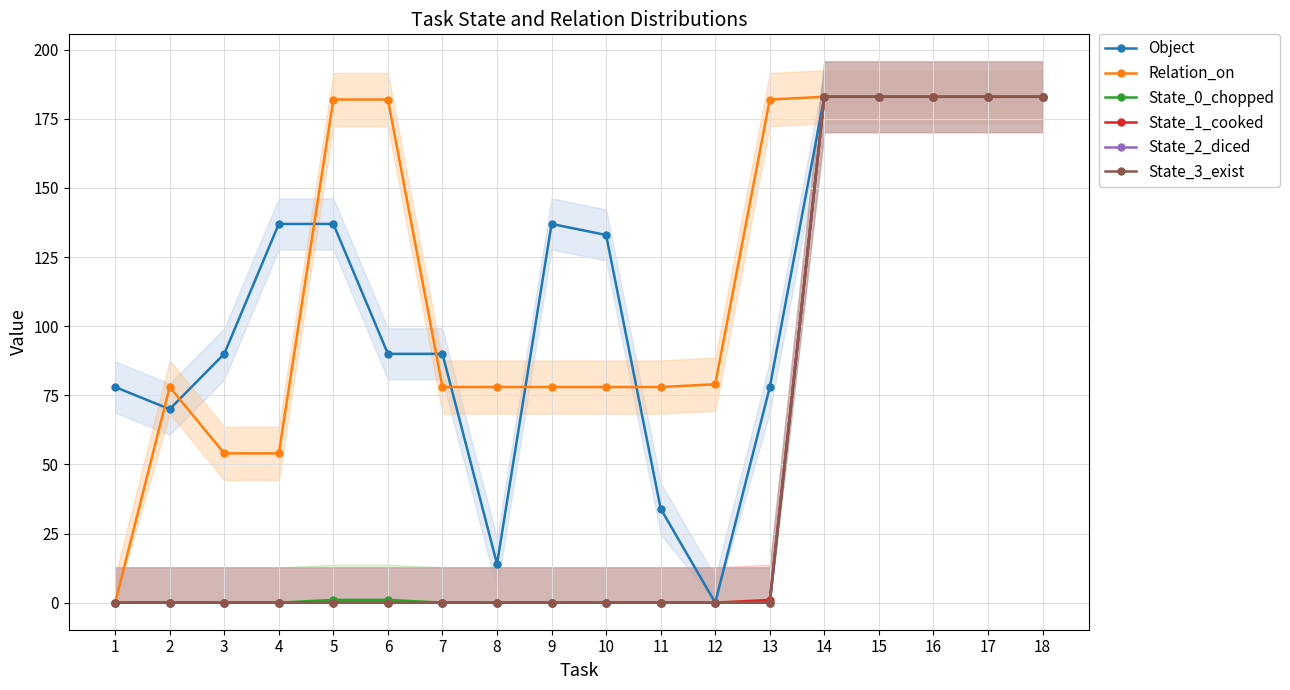

What is the average value of the State_1_cooked series?

51